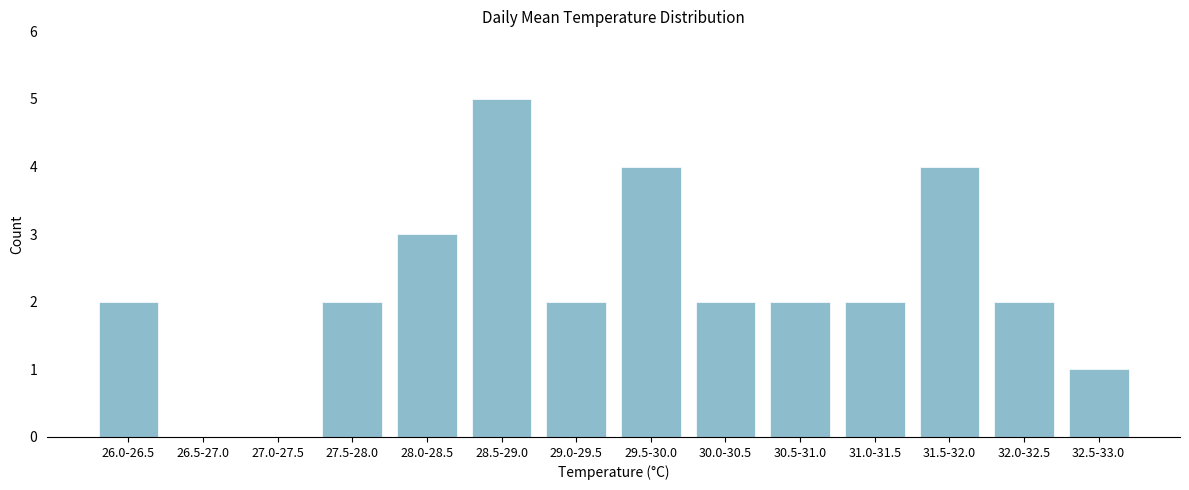

Reading left to right, what are all the values shown in this chart?

26.0-26.5=2	26.5-27.0=0	27.0-27.5=0	27.5-28.0=2	28.0-28.5=3	28.5-29.0=5	29.0-29.5=2	29.5-30.0=4	30.0-30.5=2	30.5-31.0=2	31.0-31.5=2	31.5-32.0=4	32.0-32.5=2	32.5-33.0=1